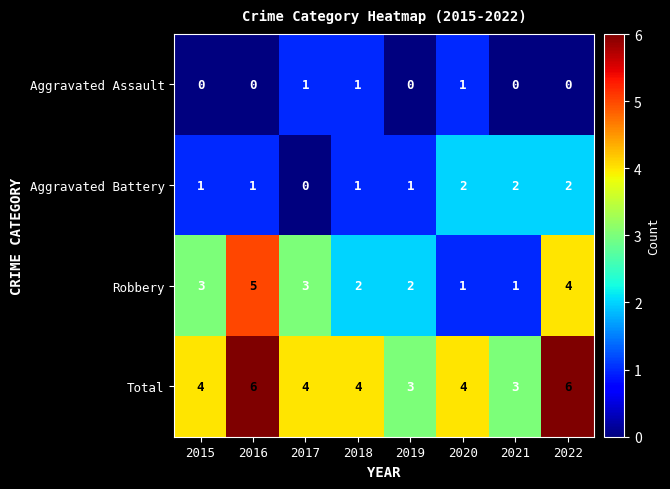

Rank the series by their average value, from lowest to highest.

Aggravated Assault, Aggravated Battery, Robbery, Total